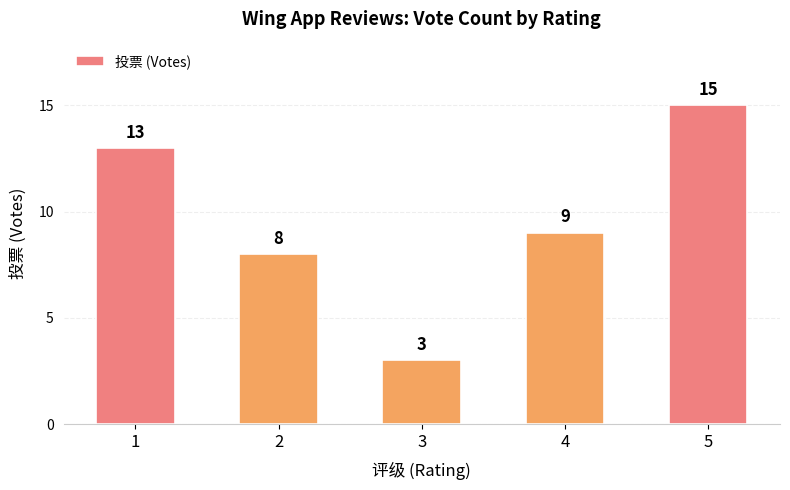

Approximately how many times larger is the value at 5 compared to 2?

1.9